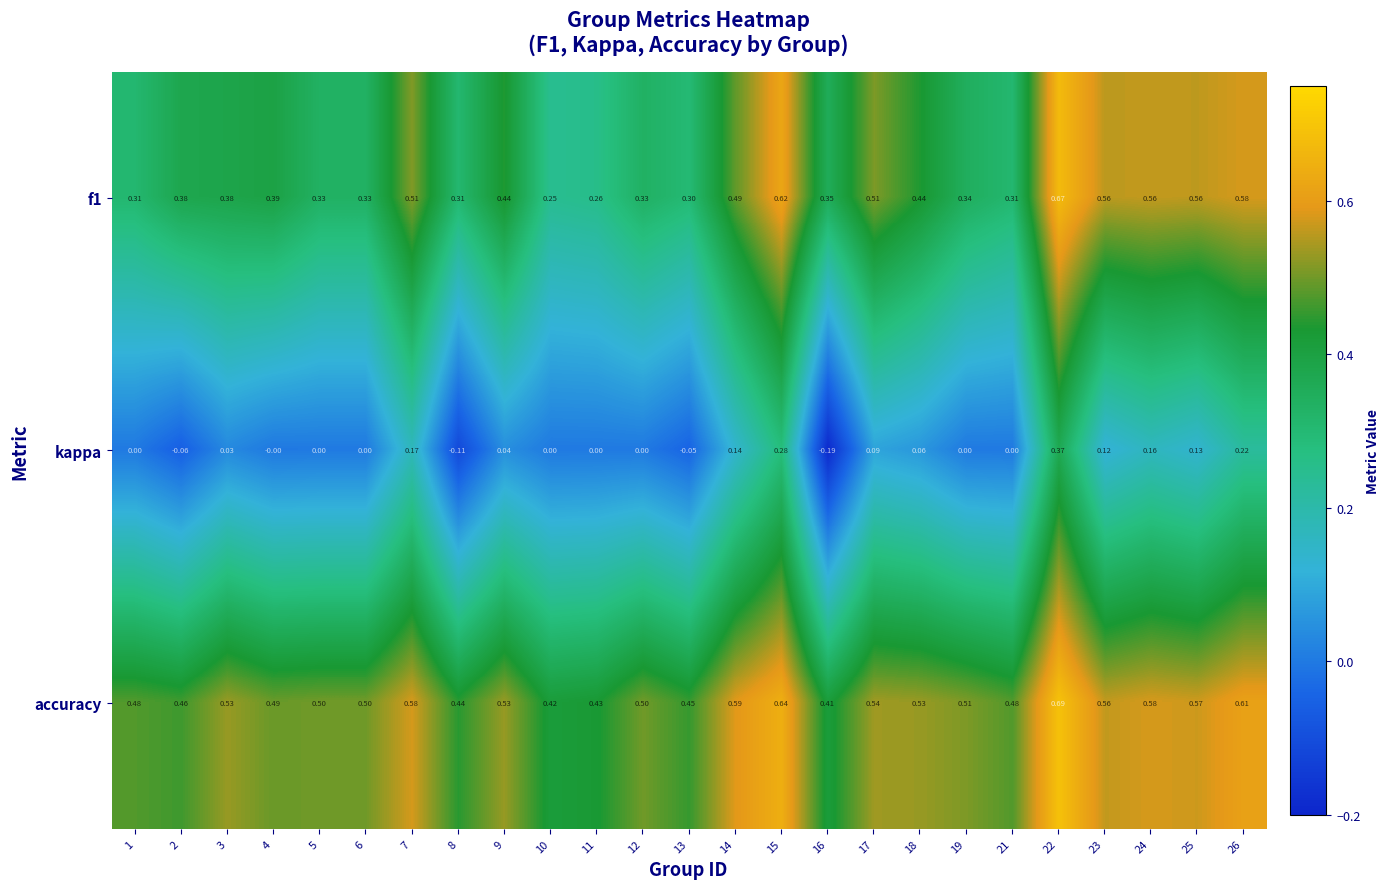

Rank the series by their average value, from highest to lowest.

accuracy, f1, kappa